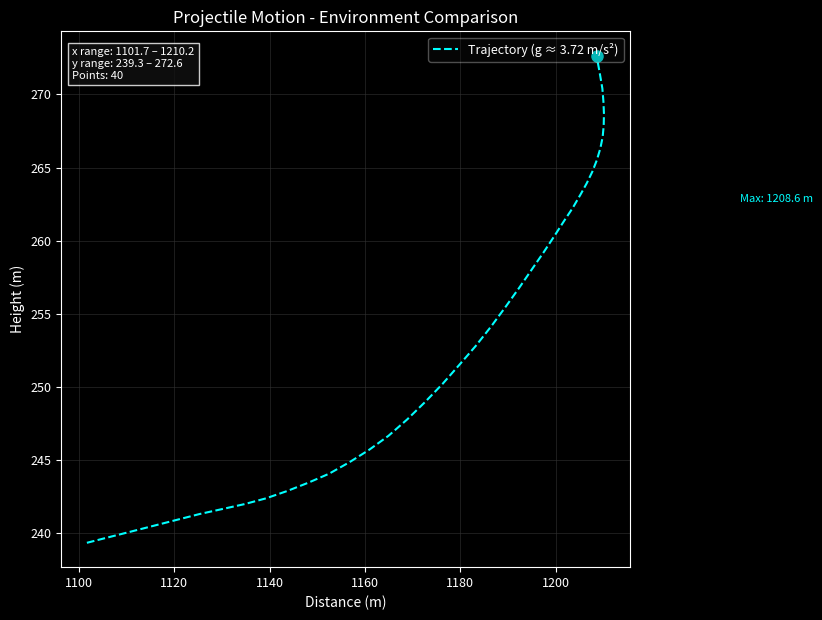

True or false: there are more than 1 points higher than both neighbors.

False